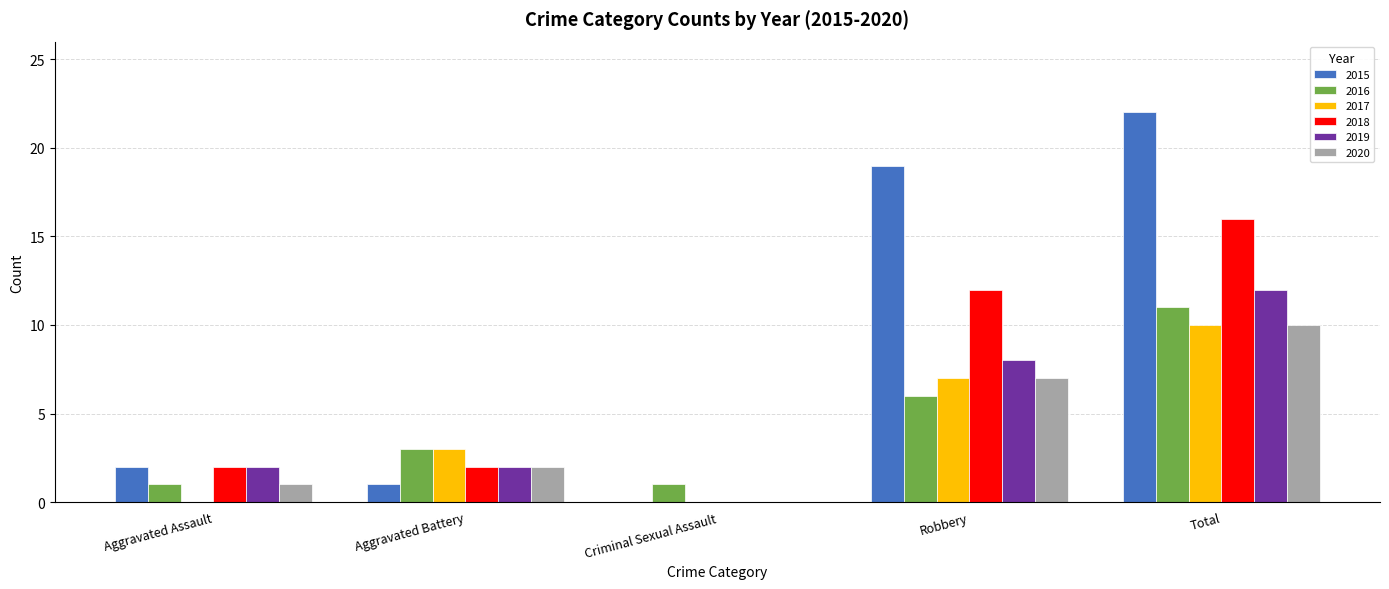

Which category has the highest value across all series?

Total